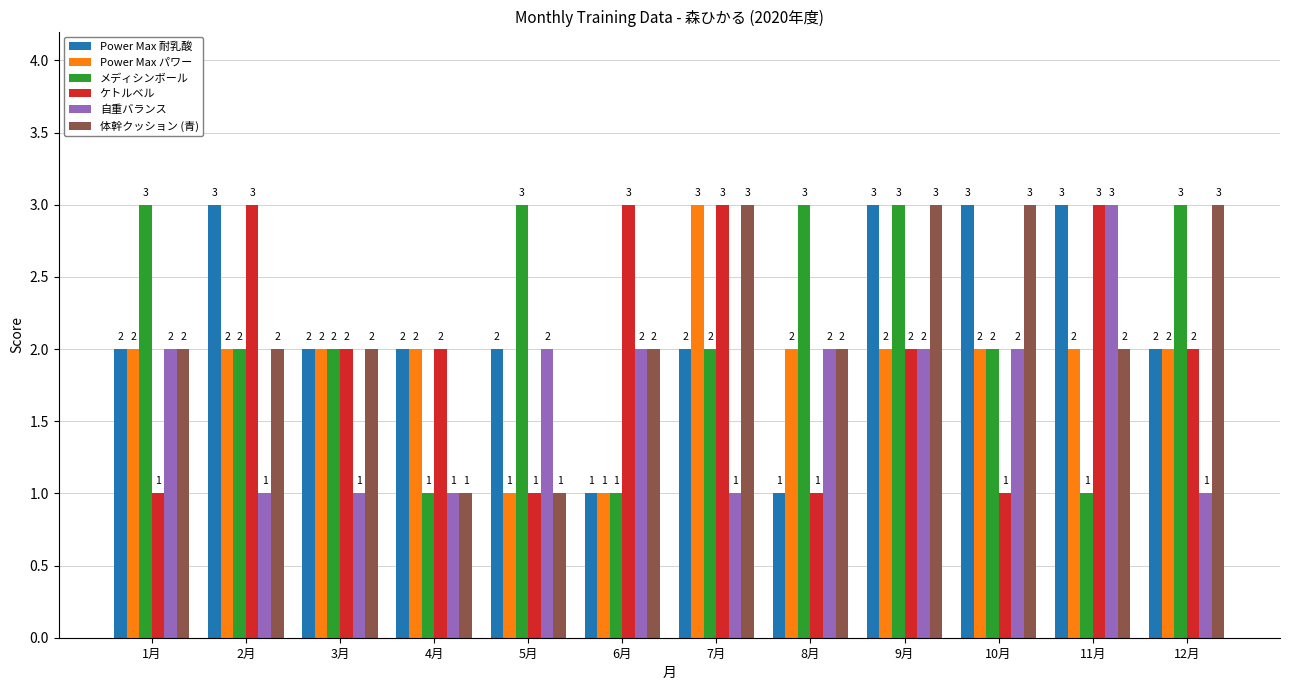

What is the greatest value displayed?

3